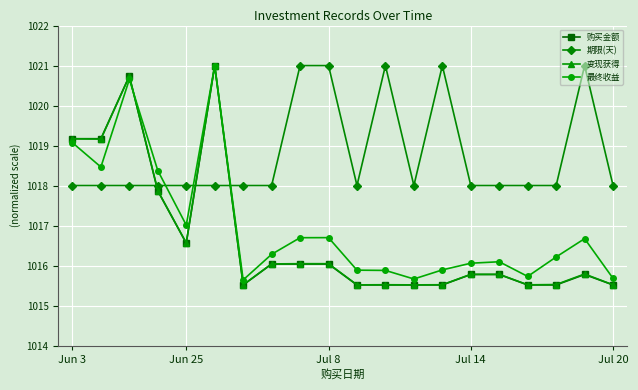

What is the minimum value for 最终收益?

1015.6